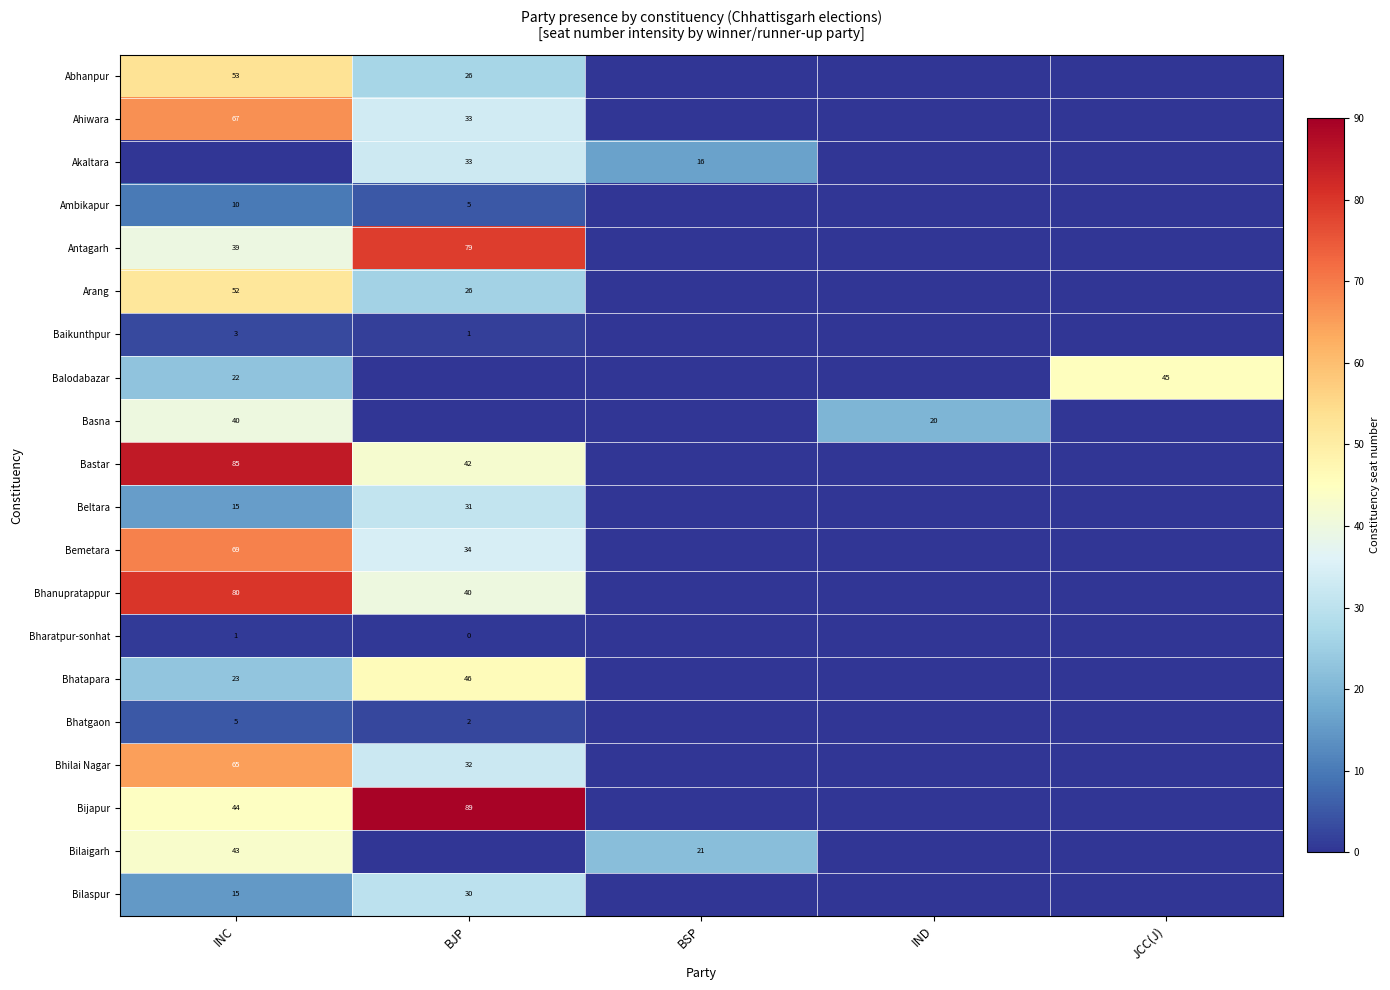

The Antagarh series shows 39 at INC. True or false?

True